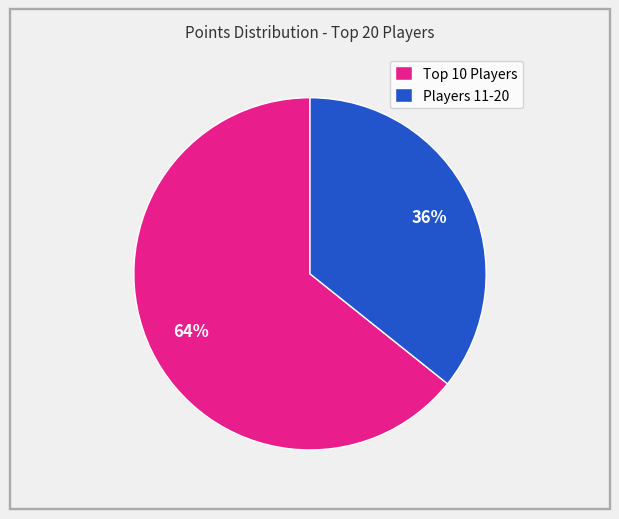

Is it true that Players 11-20 is 36% of the pie?

True